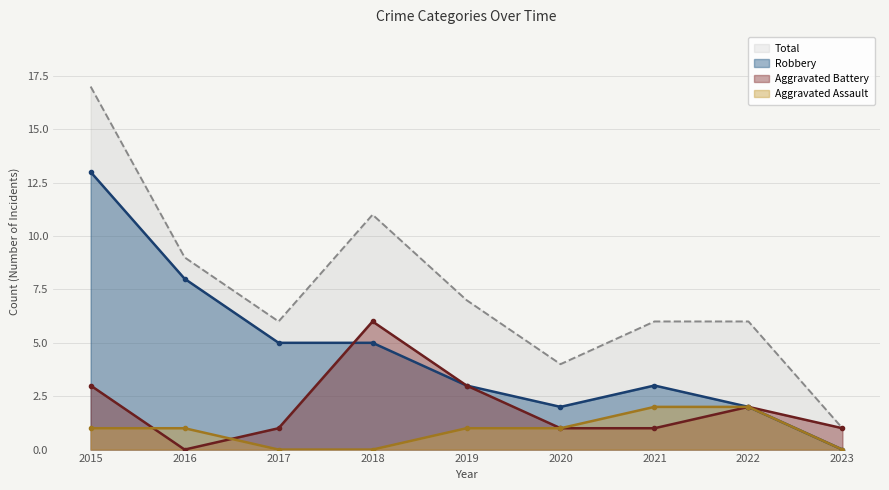

What is the difference between the Robbery values at 2020 and 2018?

3